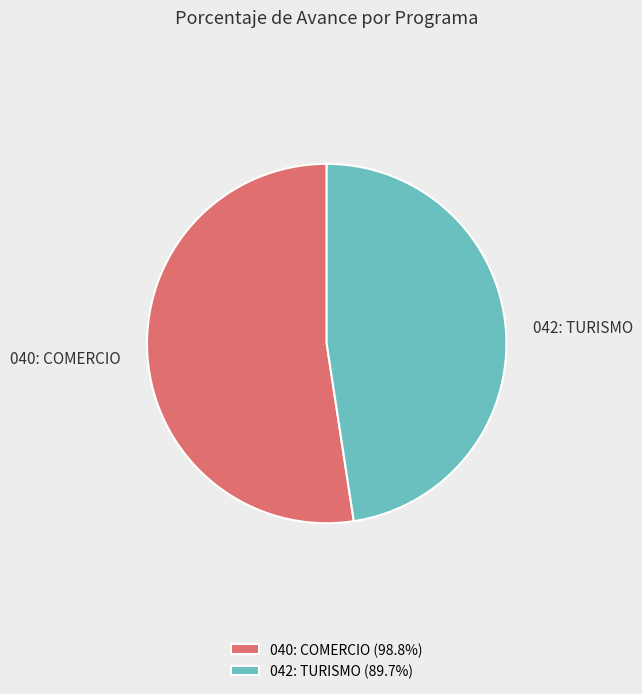

Which category has the biggest portion of the pie?

040: COMERCIO